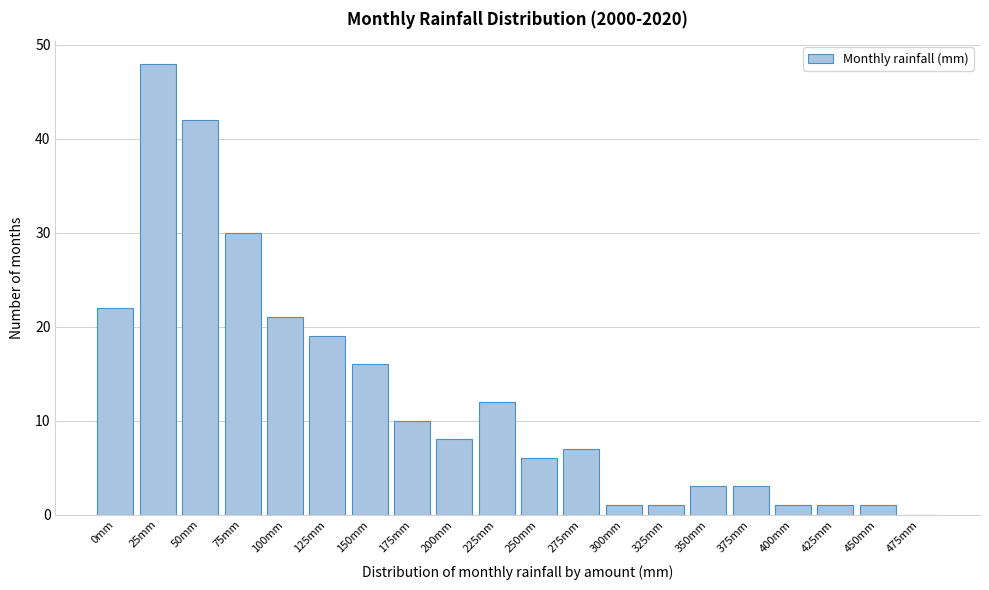

Reading left to right, what are all the values shown in this chart?

0mm=22	25mm=48	50mm=42	75mm=30	100mm=21	125mm=19	150mm=16	175mm=10	200mm=8	225mm=12	250mm=6	275mm=7	300mm=1	325mm=1	350mm=3	375mm=3	400mm=1	425mm=1	450mm=1	475mm=0